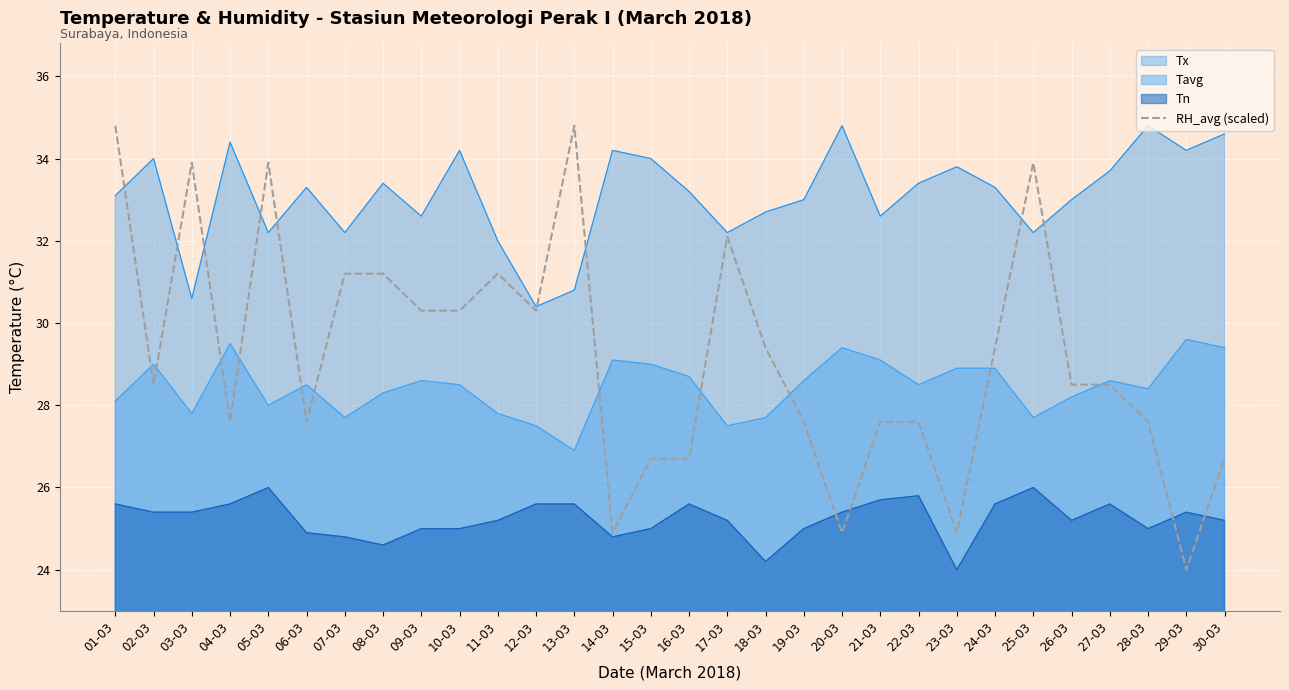

How many lines are shown in the chart?

4